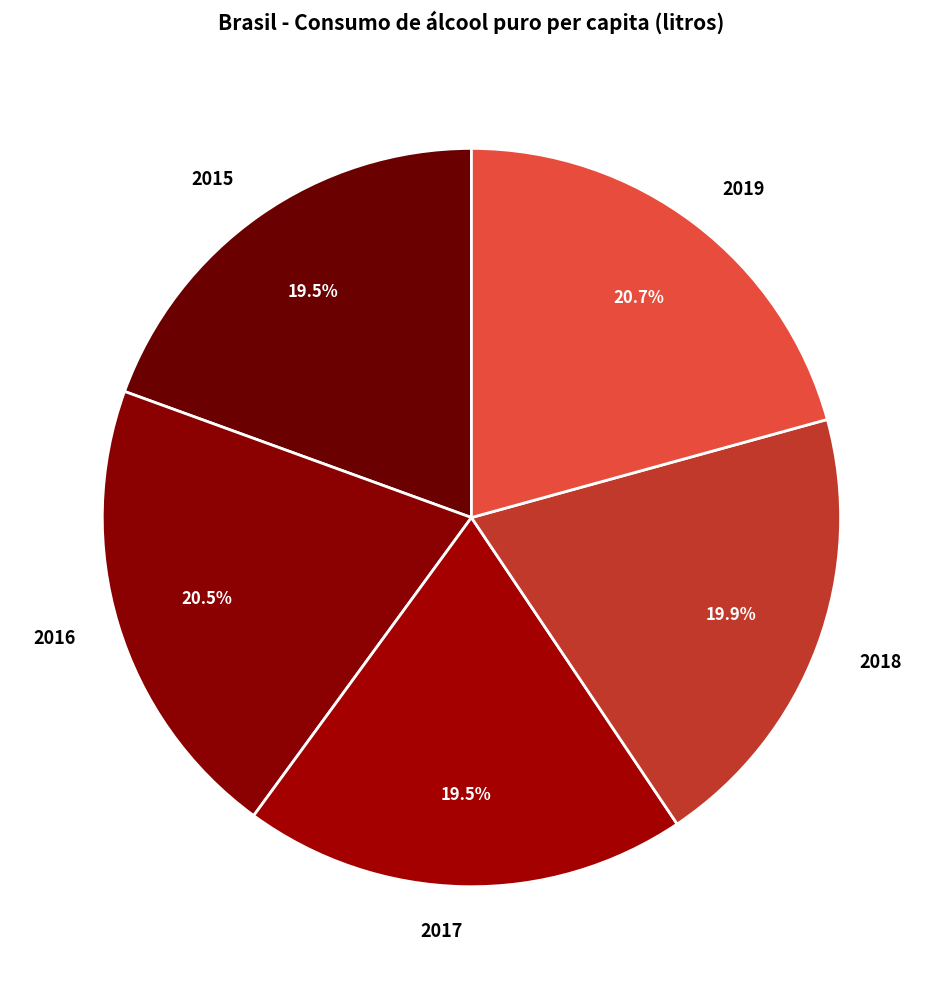

How many slices are in this pie chart?

5